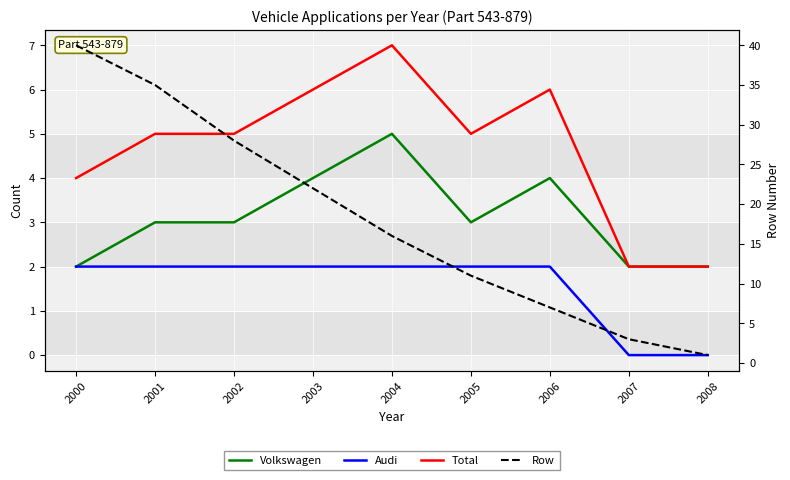

Between 2001 and 2006, which is larger?

2006